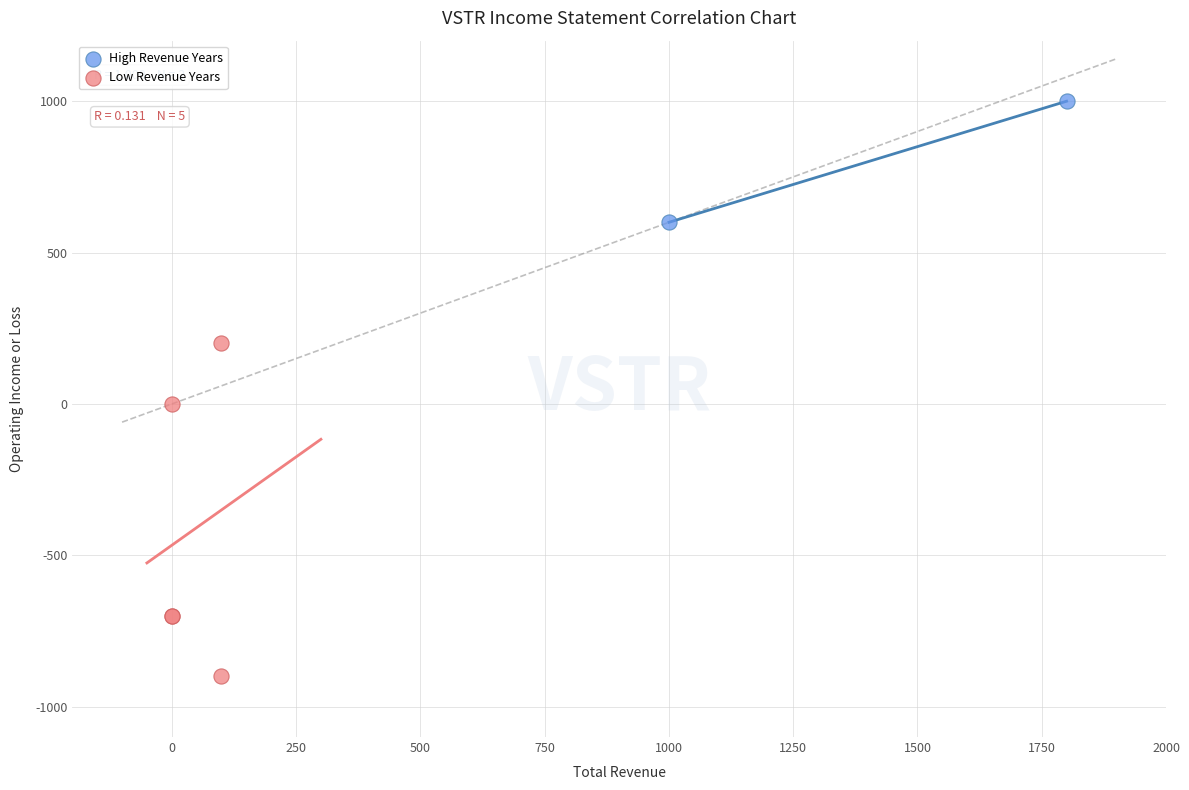

Which series has the widest spread of Y values?

Low Revenue Years